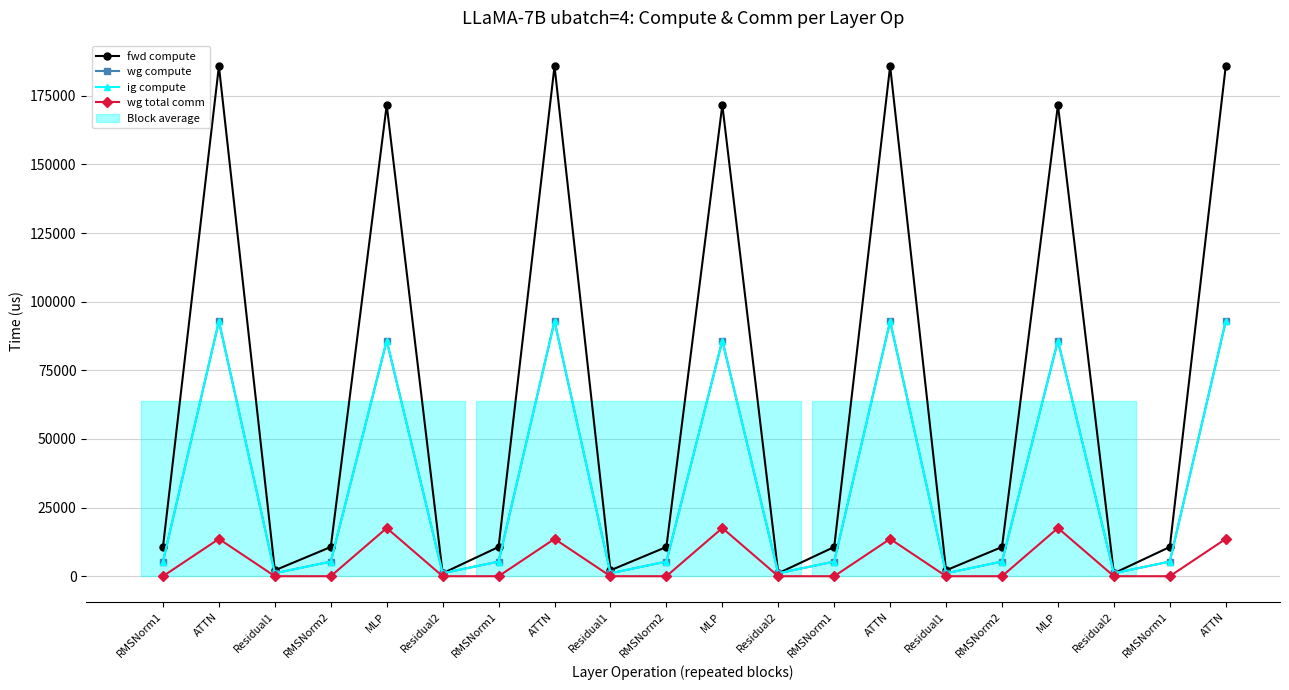

True or false: ig compute has more than 2 interior local peaks.

True